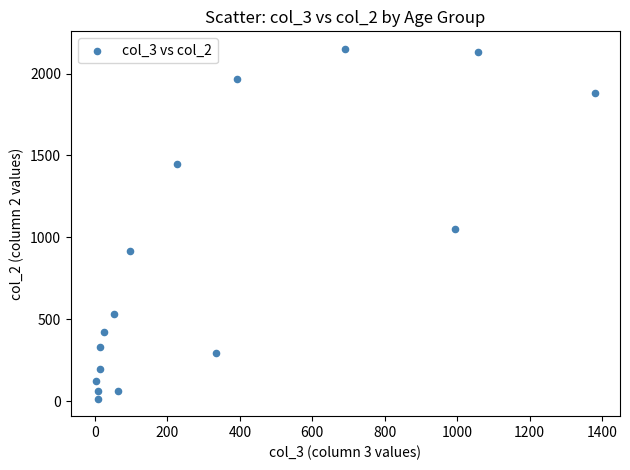

What is the range of X values (max minus min)?

1379